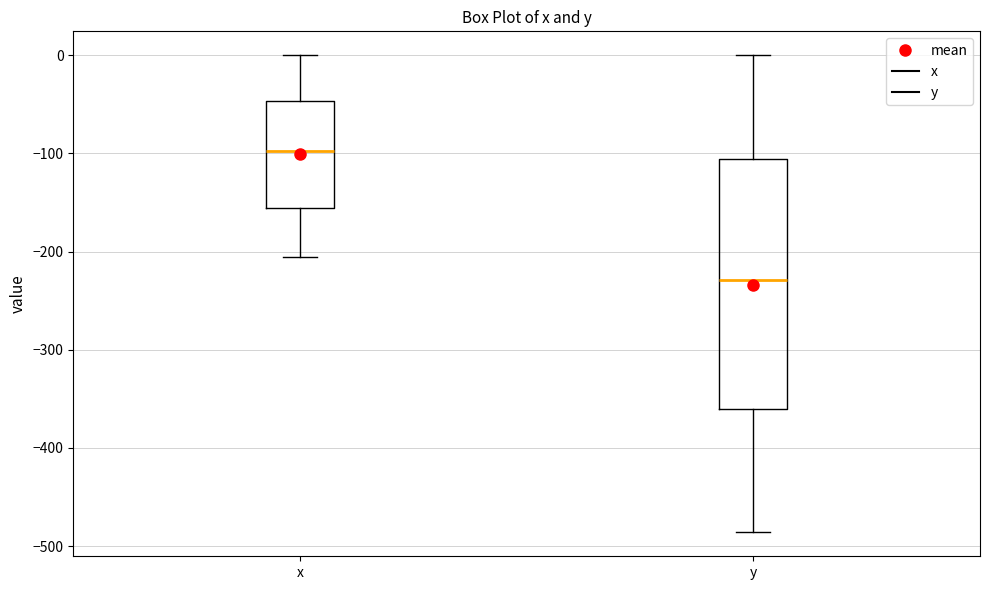

Reading left to right, read every box against the y-axis: the position of its median line, the range the box covers, and the ends of its whiskers. The values are not printed on the chart, so give them approximately, as read against the axis.

x: median -100, box -160 to -50, whiskers -210 to 0
y: median -230, box -360 to -110, whiskers -490 to 0